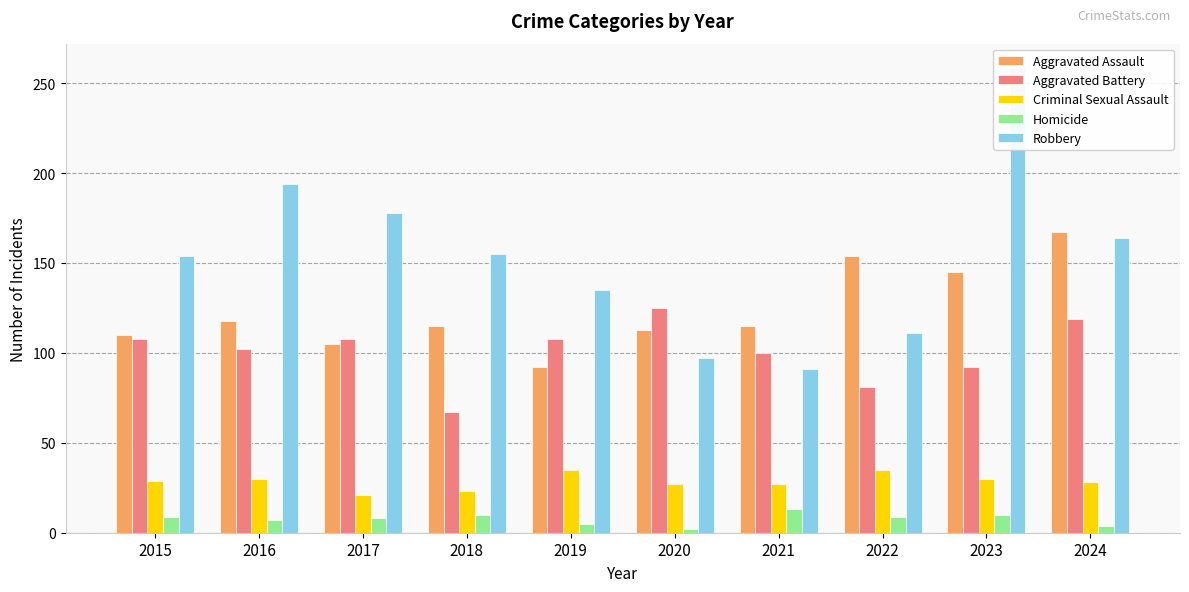

Is the value of Aggravated Battery at 2016 greater than the value of Robbery at 2022?

No